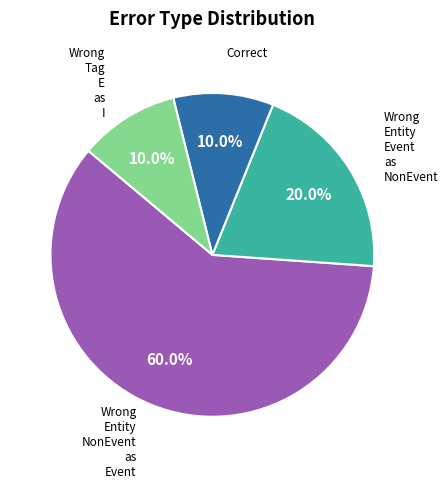

Does any single category account for the majority?

Yes